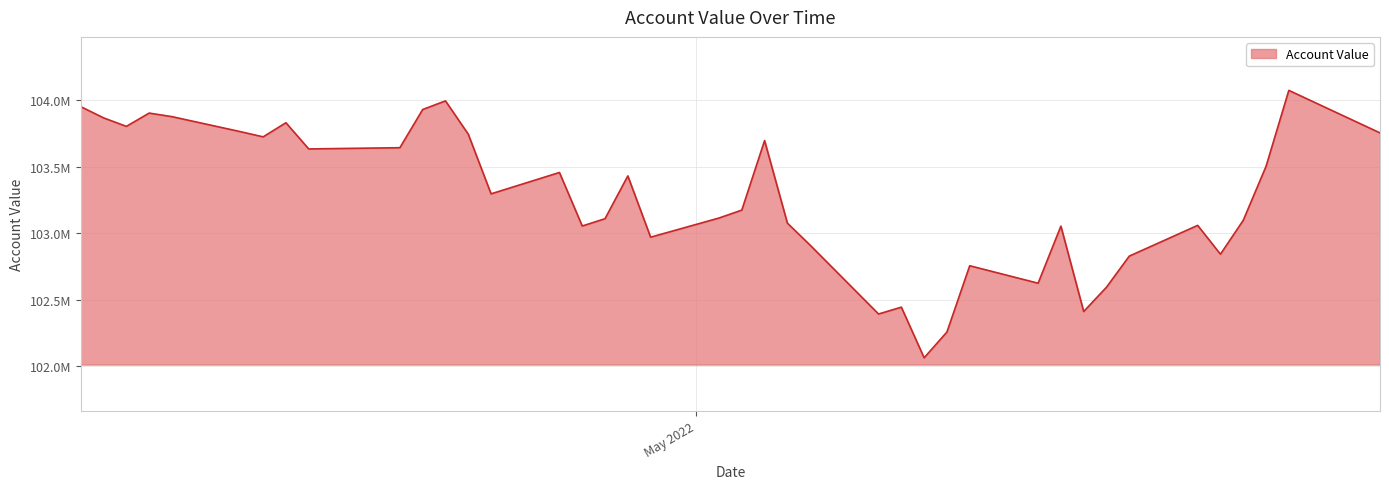

Does the chart display data point markers on the line(s)?

No